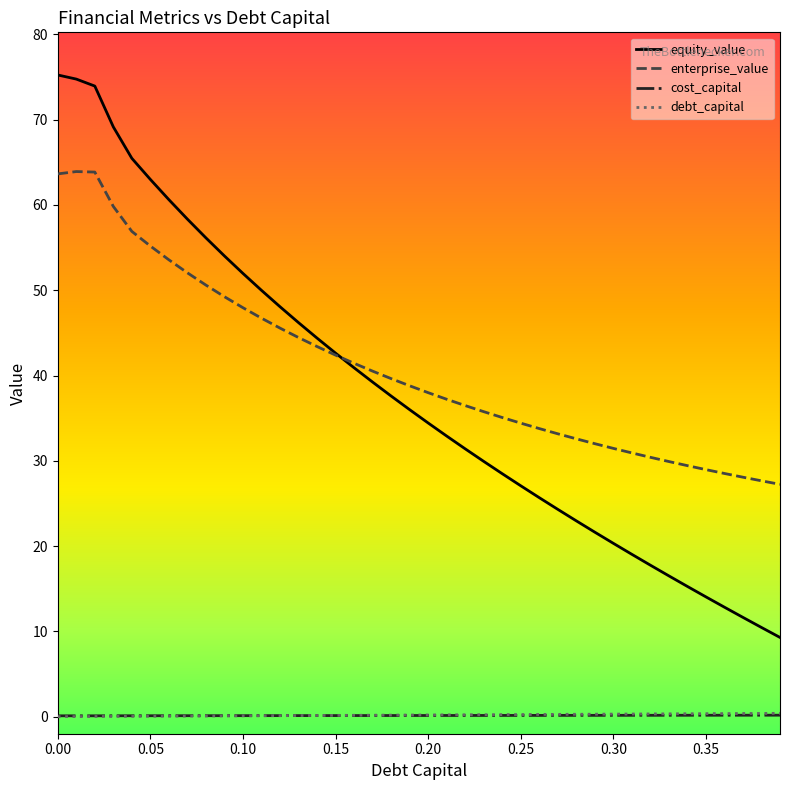

Which series has the largest range (max minus min)?

equity_value